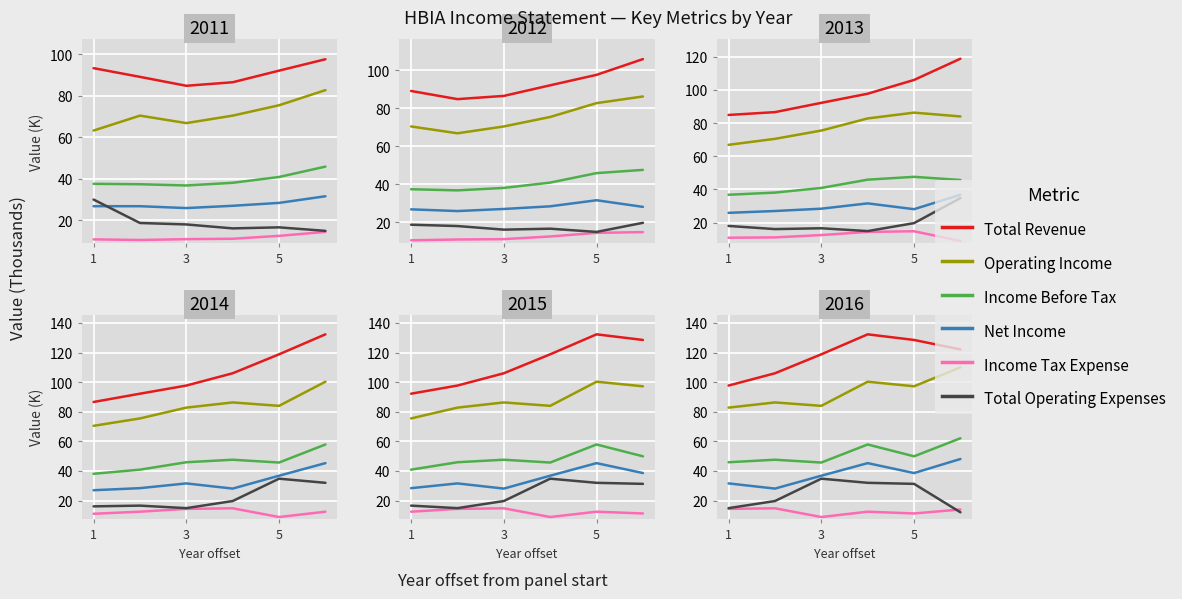

How many lines are shown in the chart?

6